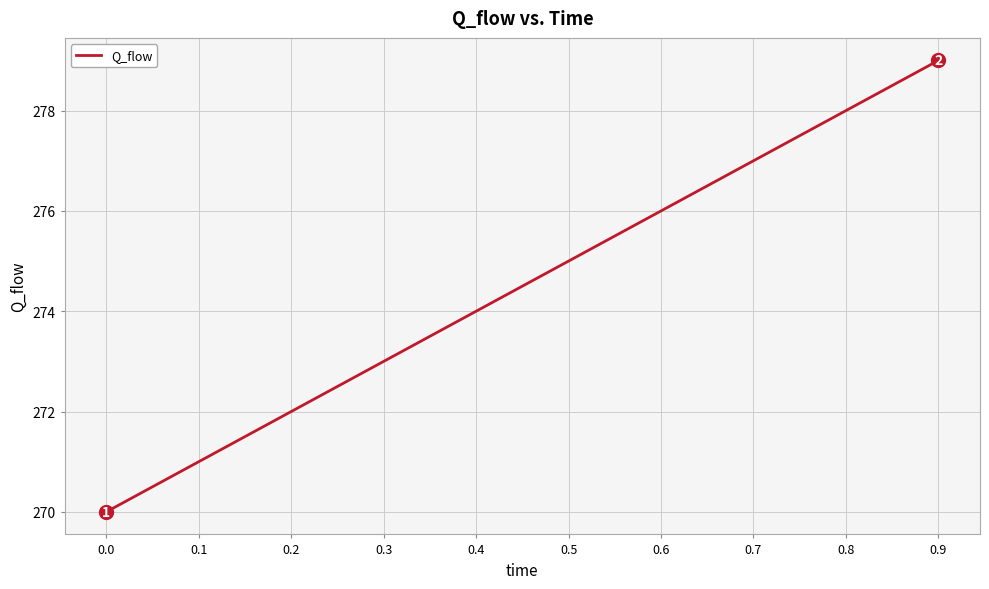

What is the difference between the values at 0.7 and 0.4?

3